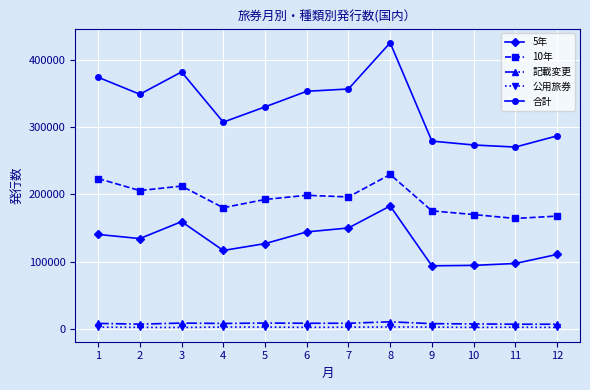

What are all the series names shown in the legend?

5年, 10年, 記載変更, 公用旅券, 合計